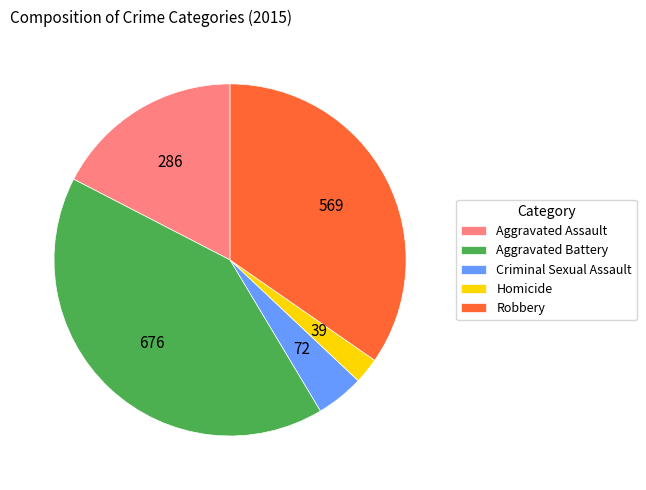

Does any single category account for the majority?

No